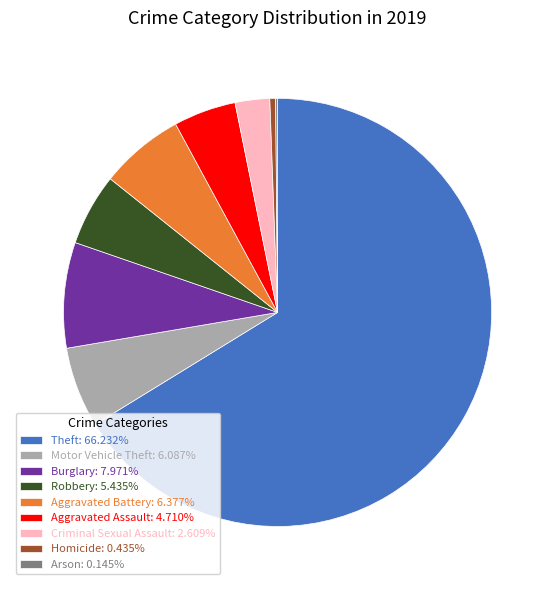

What is the ratio of the value at Aggravated Battery: 6.377% to the value at Criminal Sexual Assault: 2.609%?

2.4